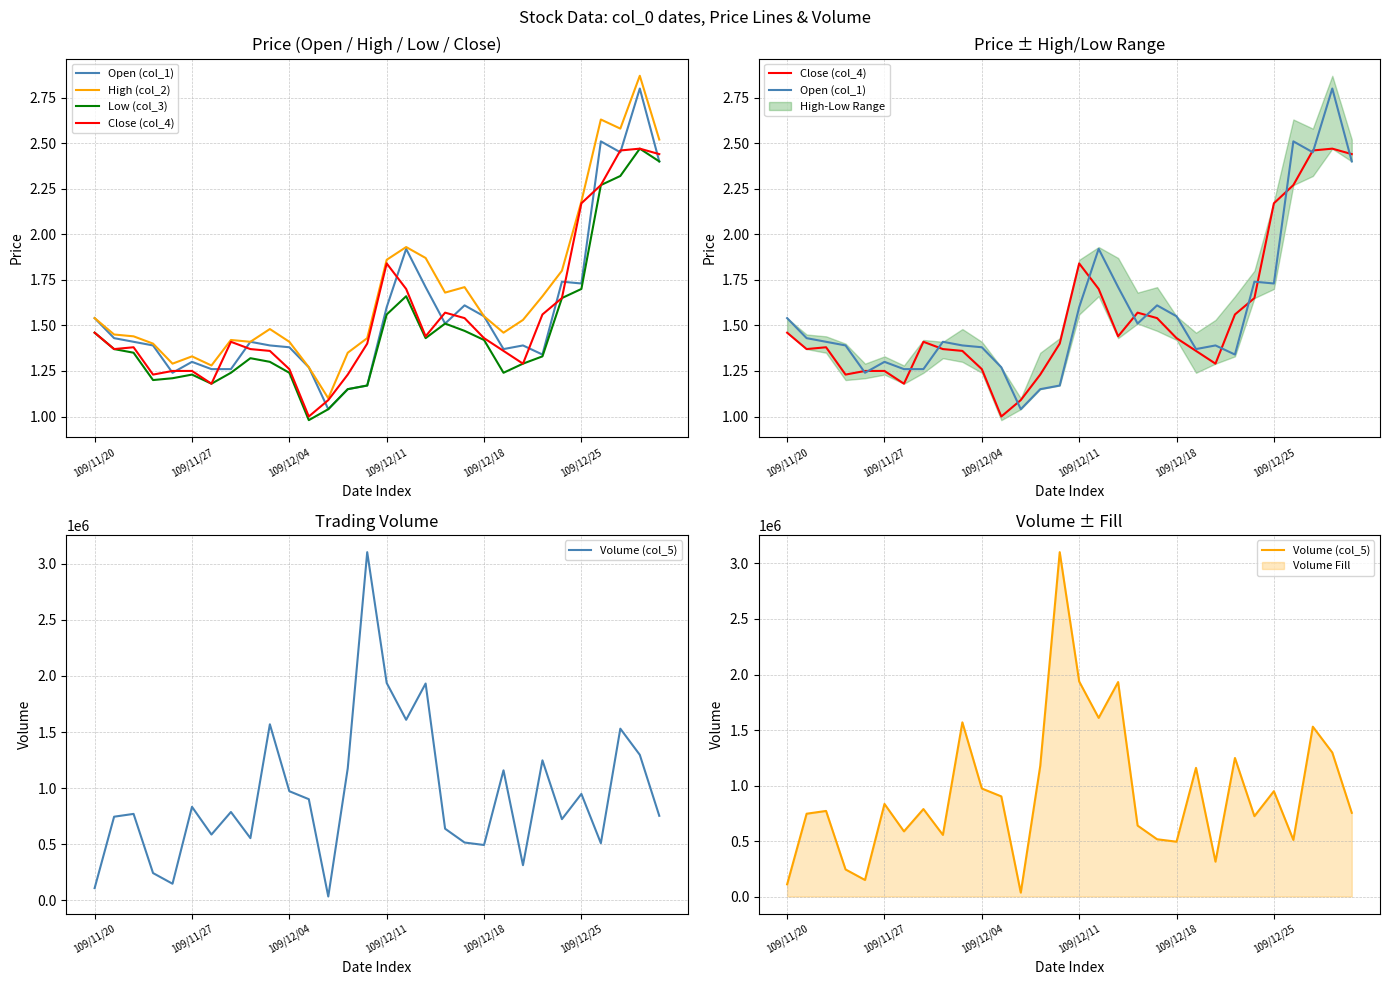

True or false: Low (col_3) has more than 2 interior local peaks.

True